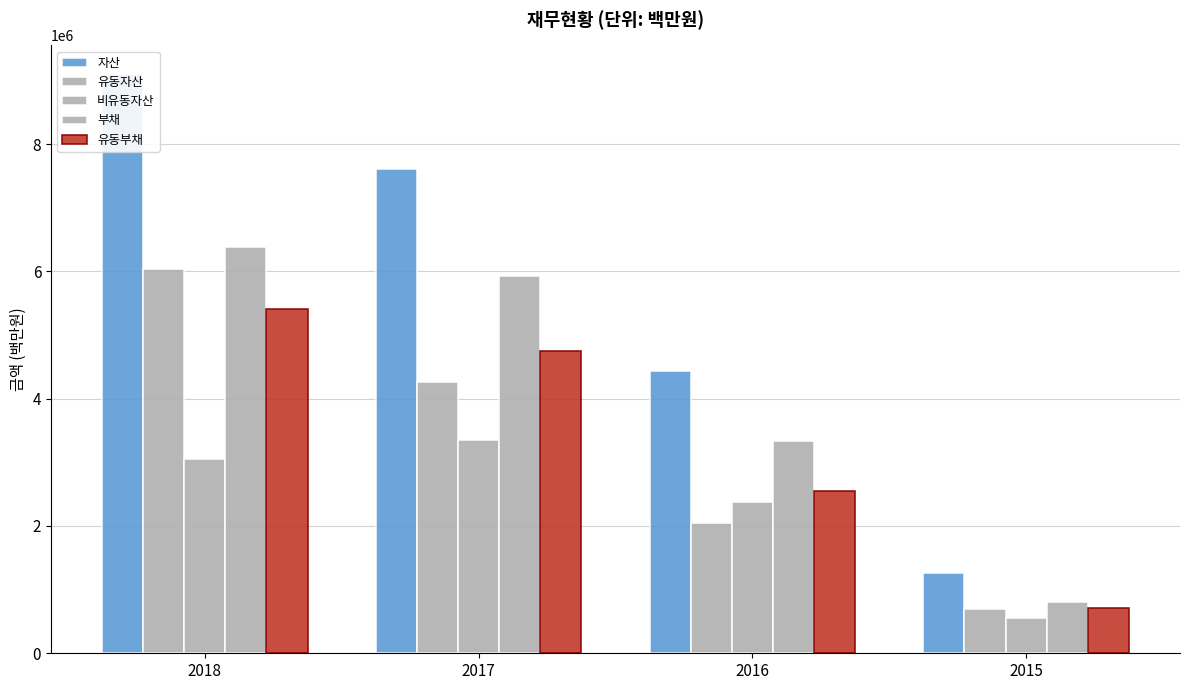

How many data points in 유동자산 are less than 4258073?

2